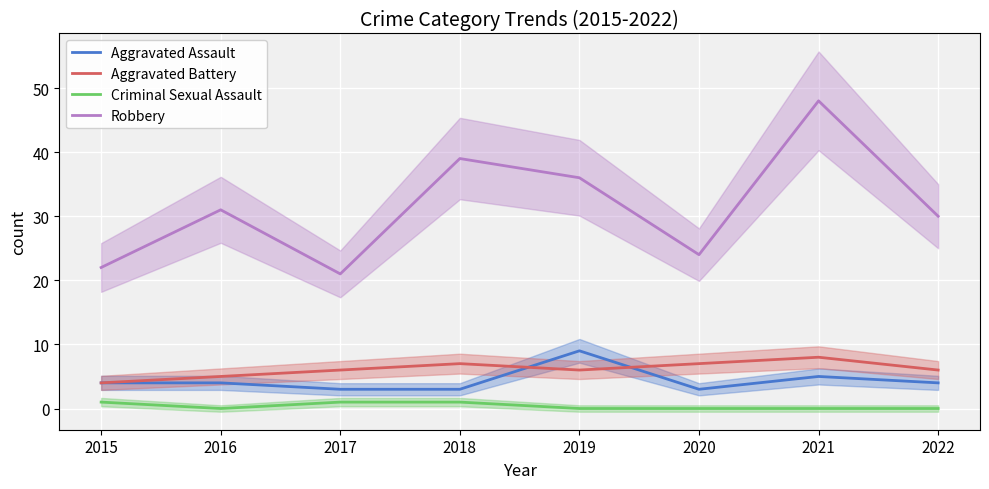

True or false: Robbery and Aggravated Battery cross at least once.

False